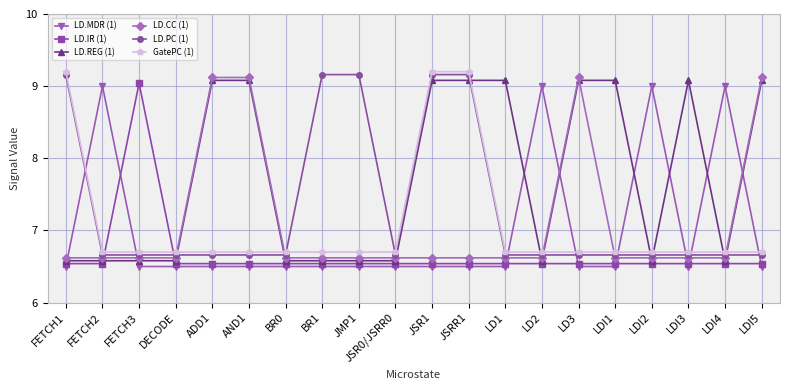

True or false: LD.CC (1) and LD.REG (1) cross at least once.

True